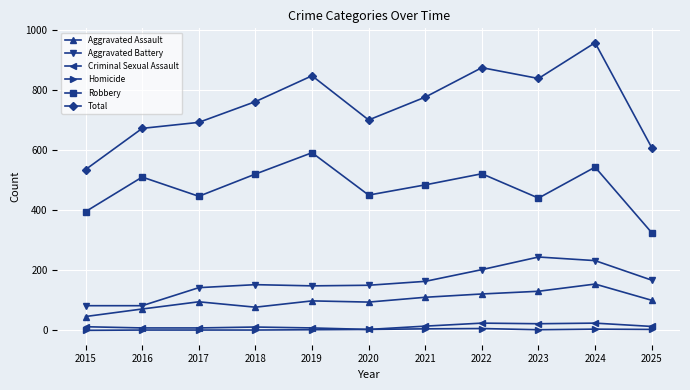

In Robbery, how many points are higher than both neighbors (excluding endpoints)?

4